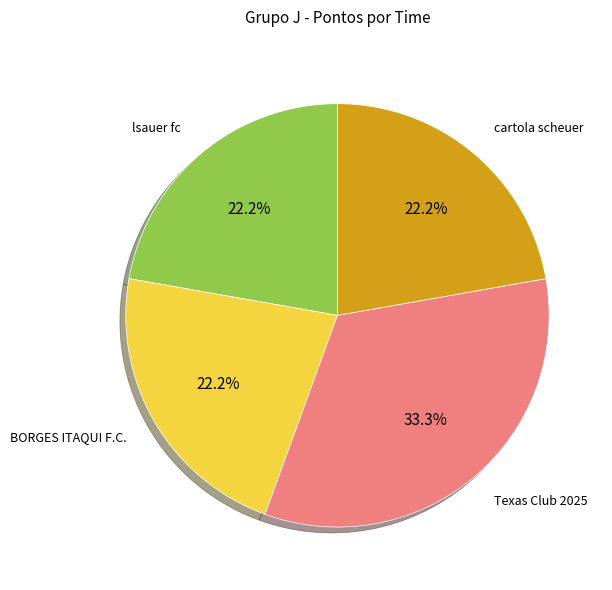

How many slices are in this pie chart?

4